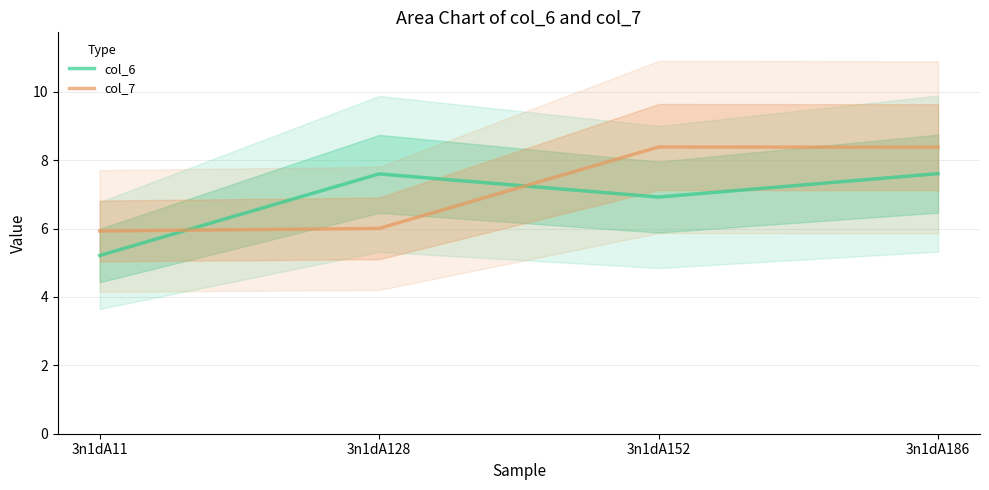

What is the value of the col_7 point at the 2nd from the left?

6.0